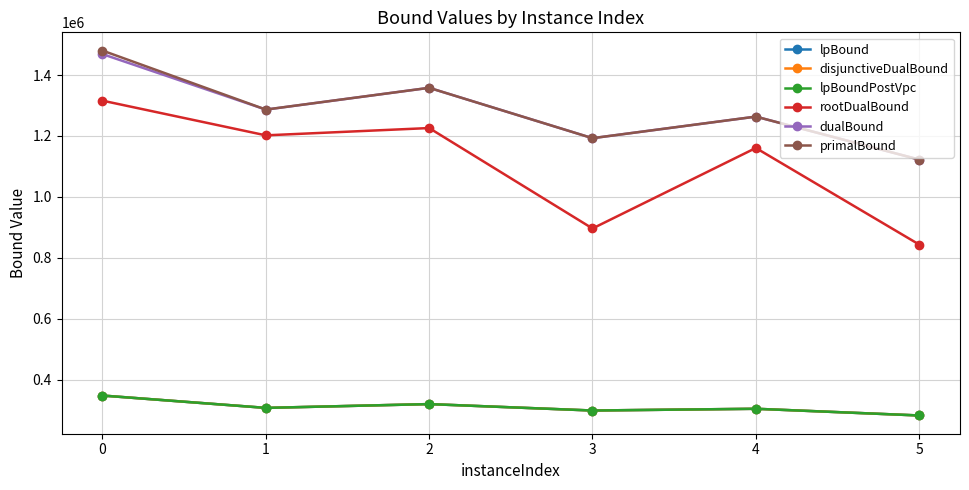

What is the difference between the lpBoundPostVpc values at 1 and 4?

2914.8